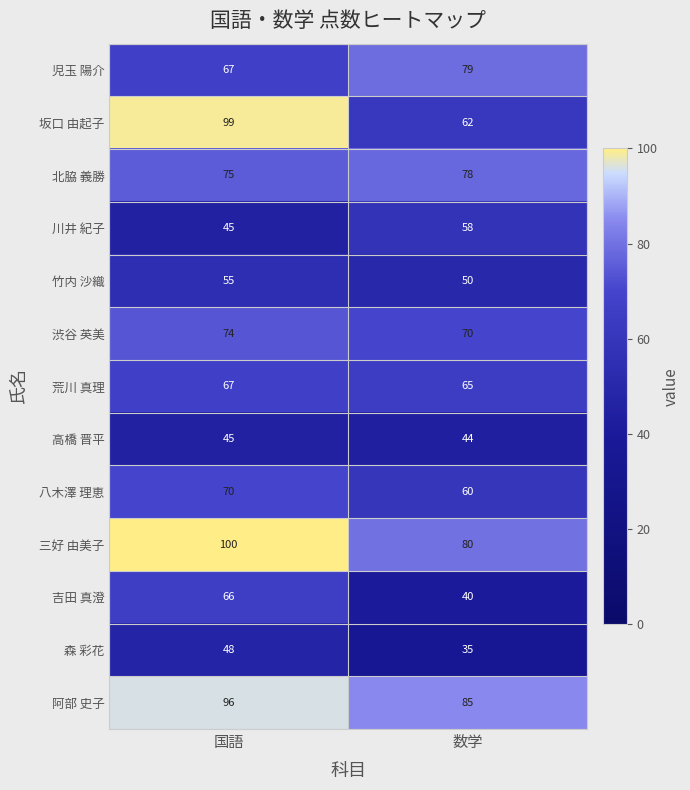

What is the difference between the 竹内 沙織 values at 国語 and 数学?

5